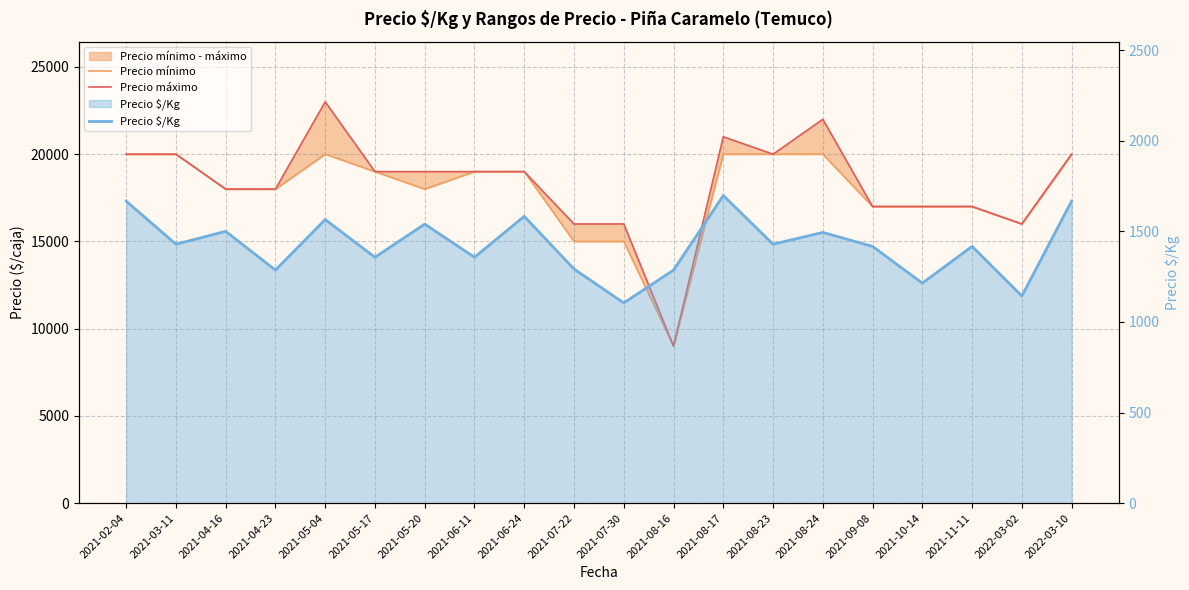

In Precio $/Kg, how many points are higher than both neighbors (excluding endpoints)?

7